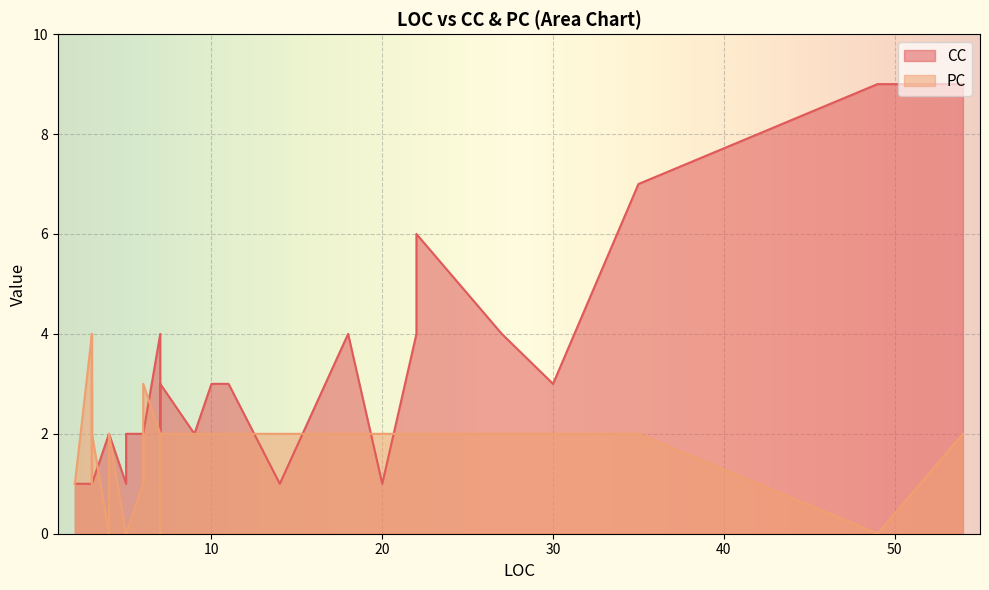

True or false: PC has a value of -2 at 11.

False